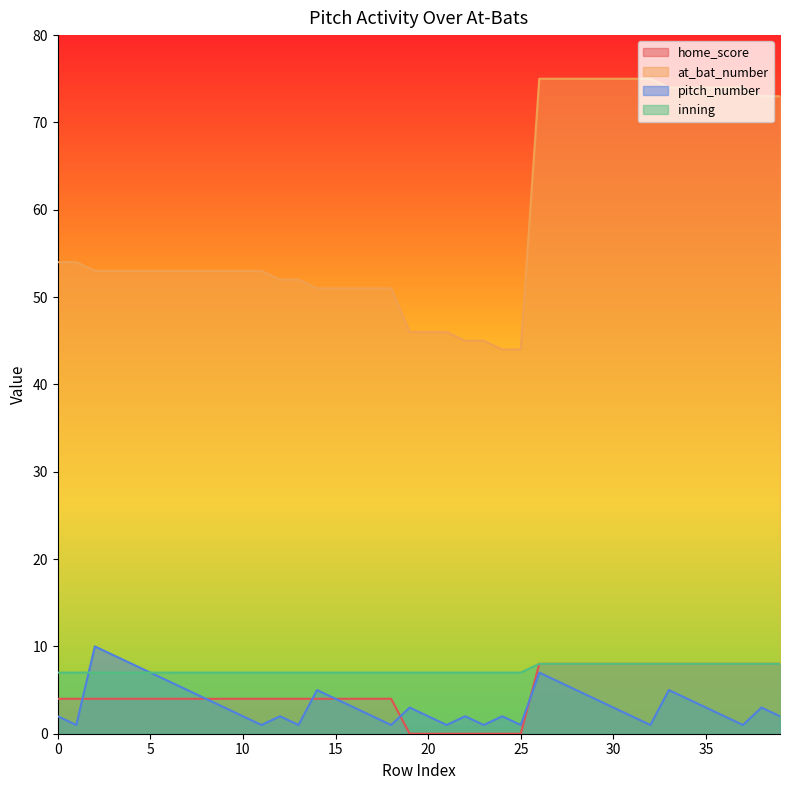

Rank the series at 14 from lowest to highest value.

home_score, pitch_number, inning, at_bat_number